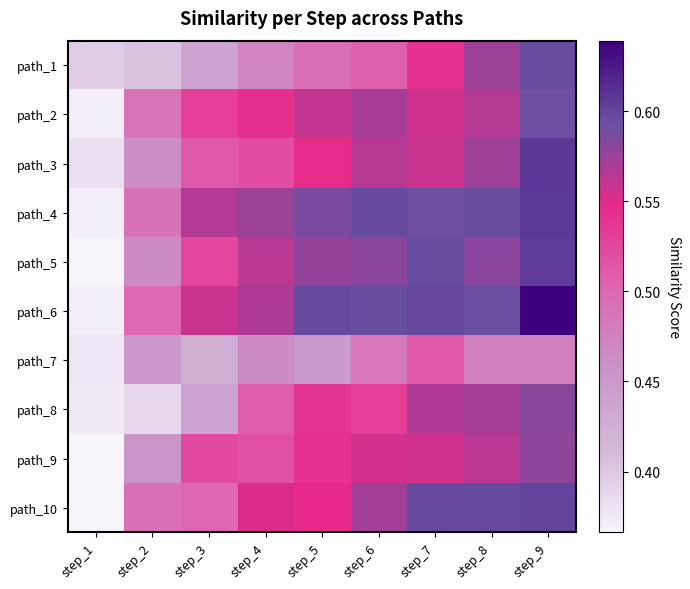

At how many categories does at least one series exceed 0?

9